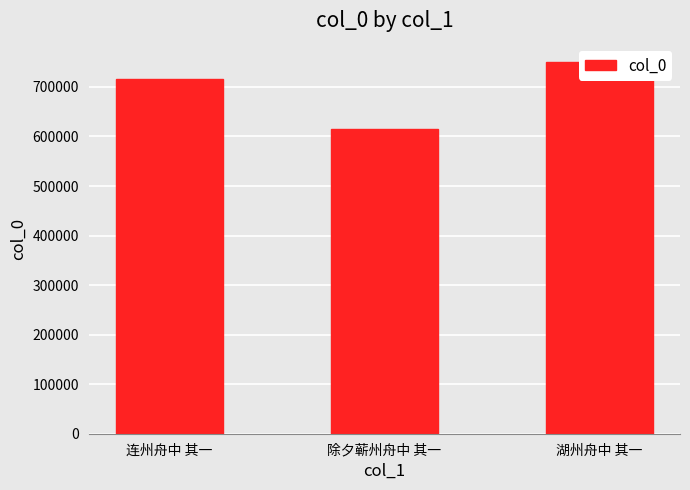

True or false: the data shows 749906 at 湖州舟中 其一.

True